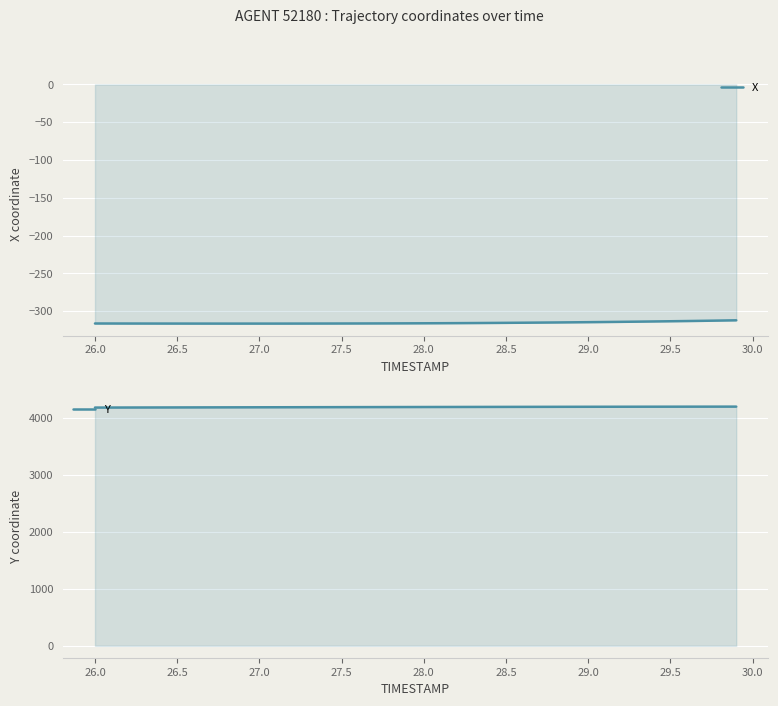

True or false: Y has a value of 960.4 at 28.5.

False